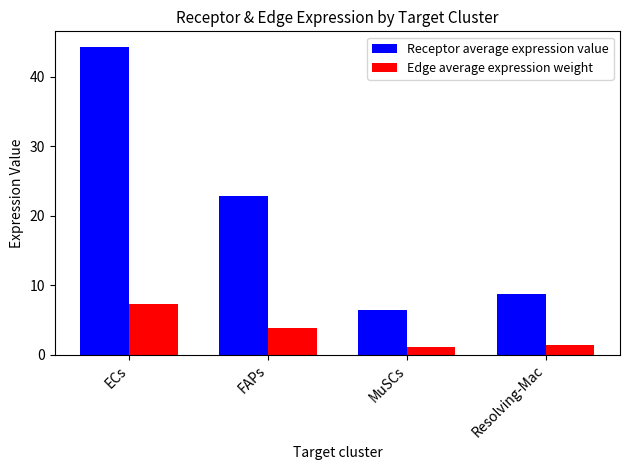

Which series has the largest range (max minus min)?

Receptor average expression value